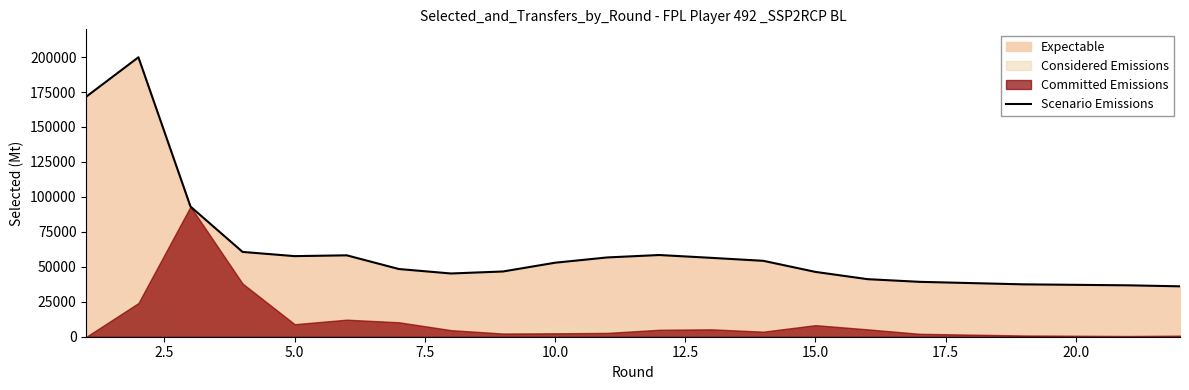

What is the highest value of the Scenario Emissions series?

199852